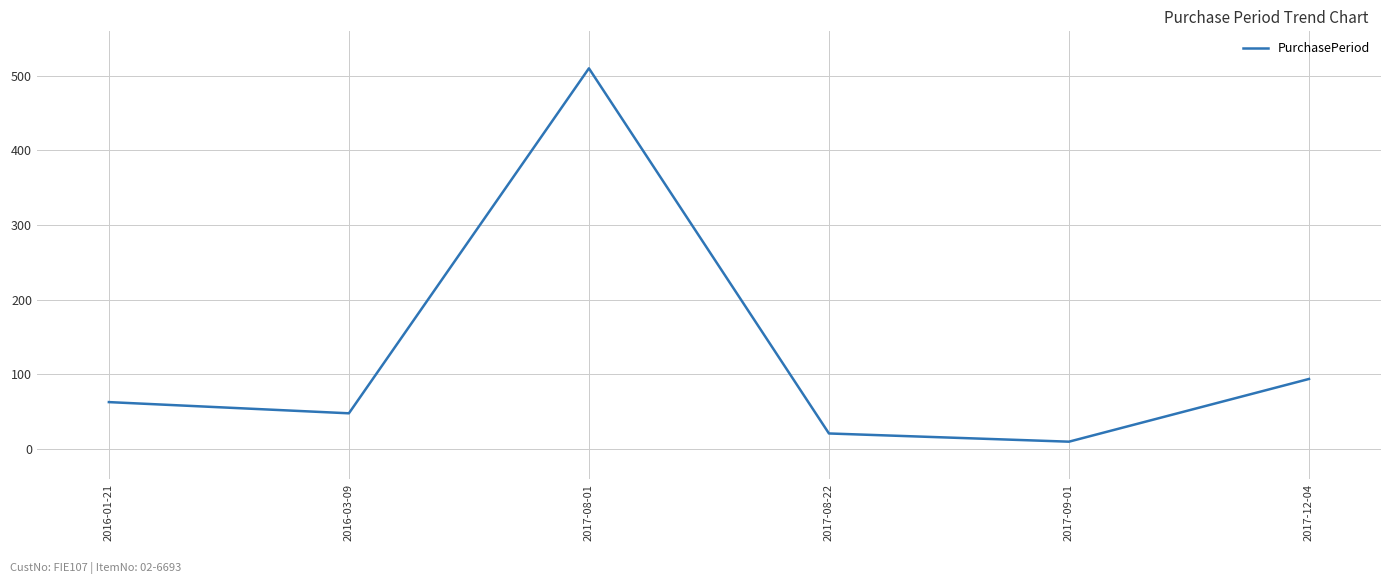

Where is the data nearest to the value 260?

2017-12-04